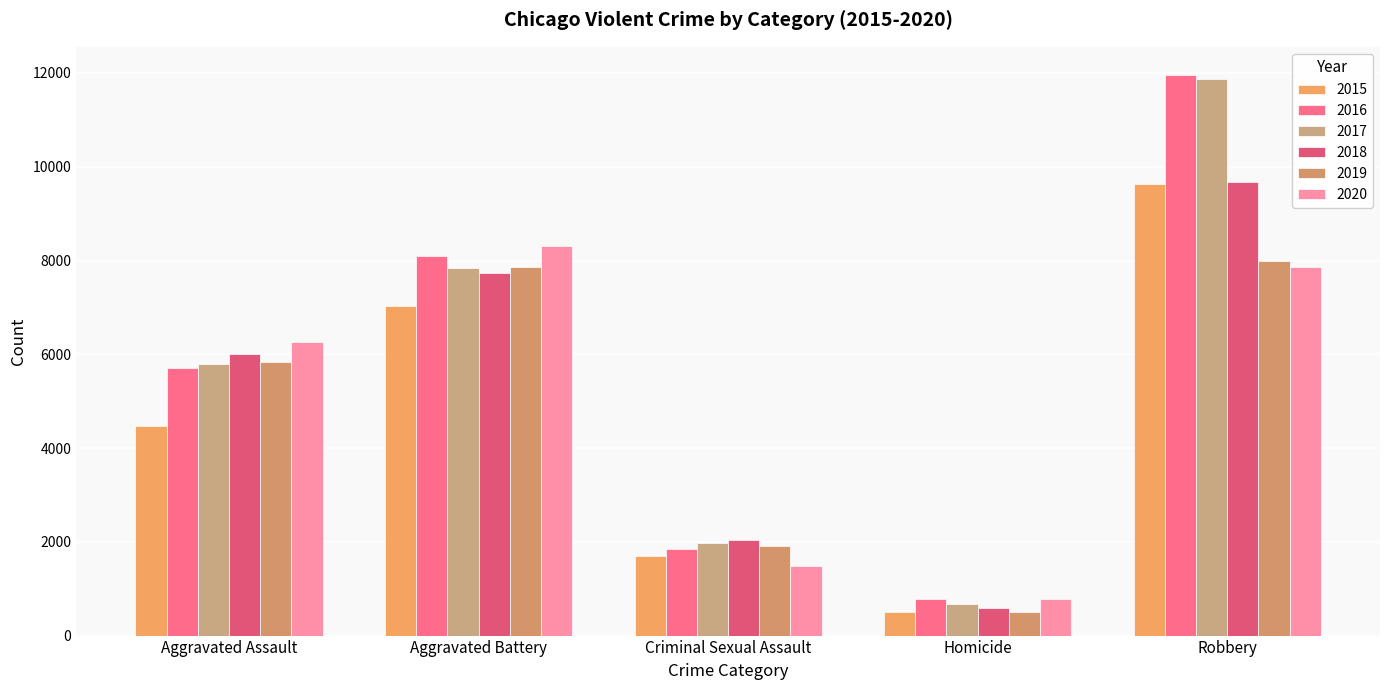

Where is 2019 nearest to the value 4247?

Aggravated Assault